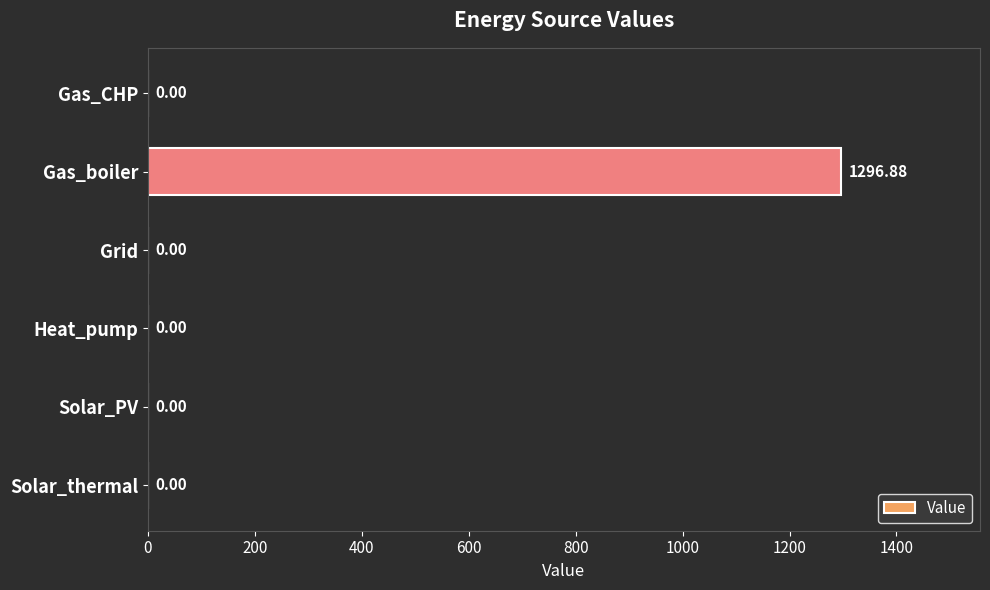

What is the sum of the values at Gas_boiler and Gas_CHP?

1296.9